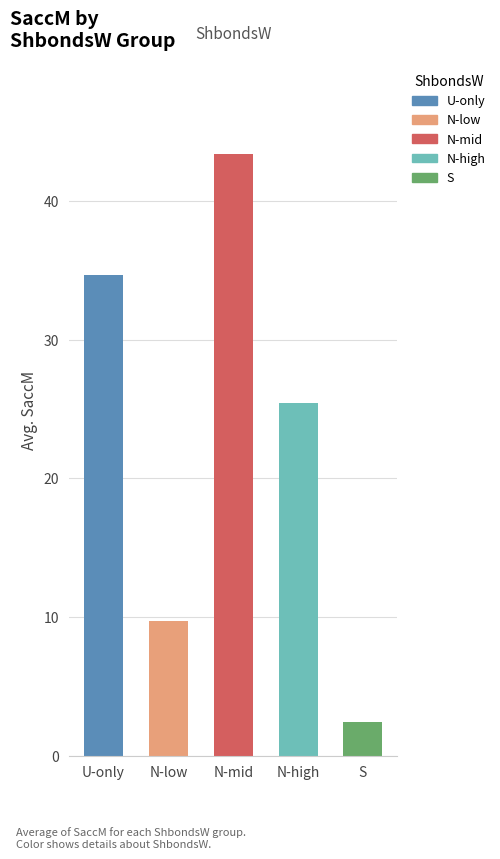

The chart shows a value of 34.7 at U-only. True or false?

True